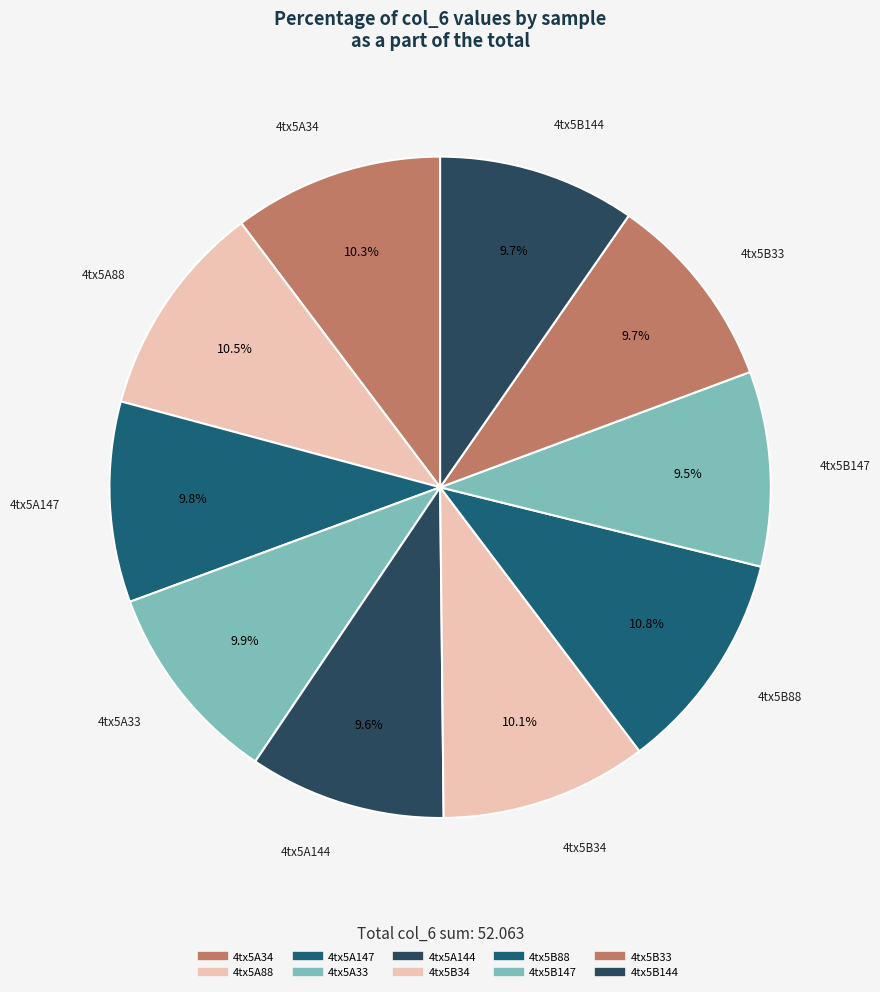

How many segments does this pie chart have?

10